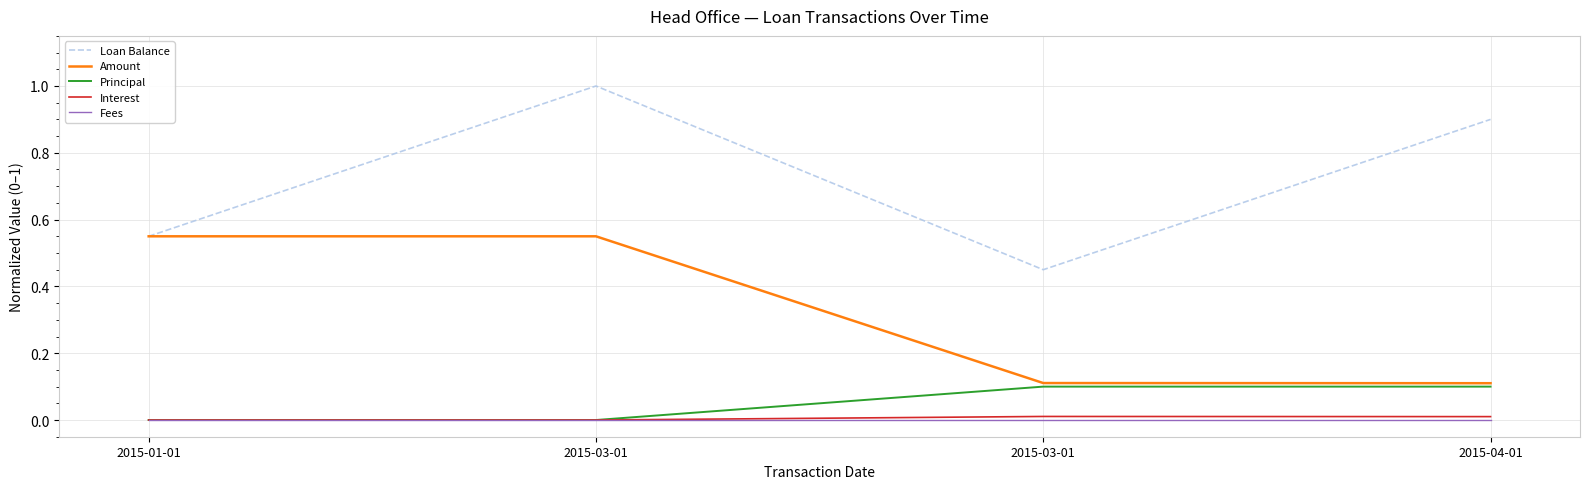

Is this an area chart (filled region under the line)?

No